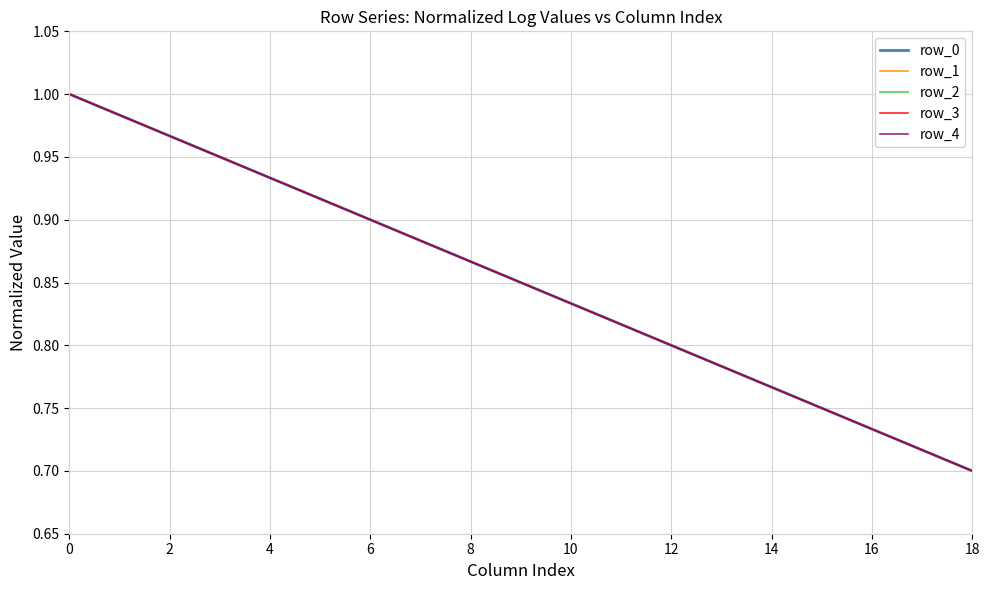

Does the chart display data point markers on the line(s)?

No